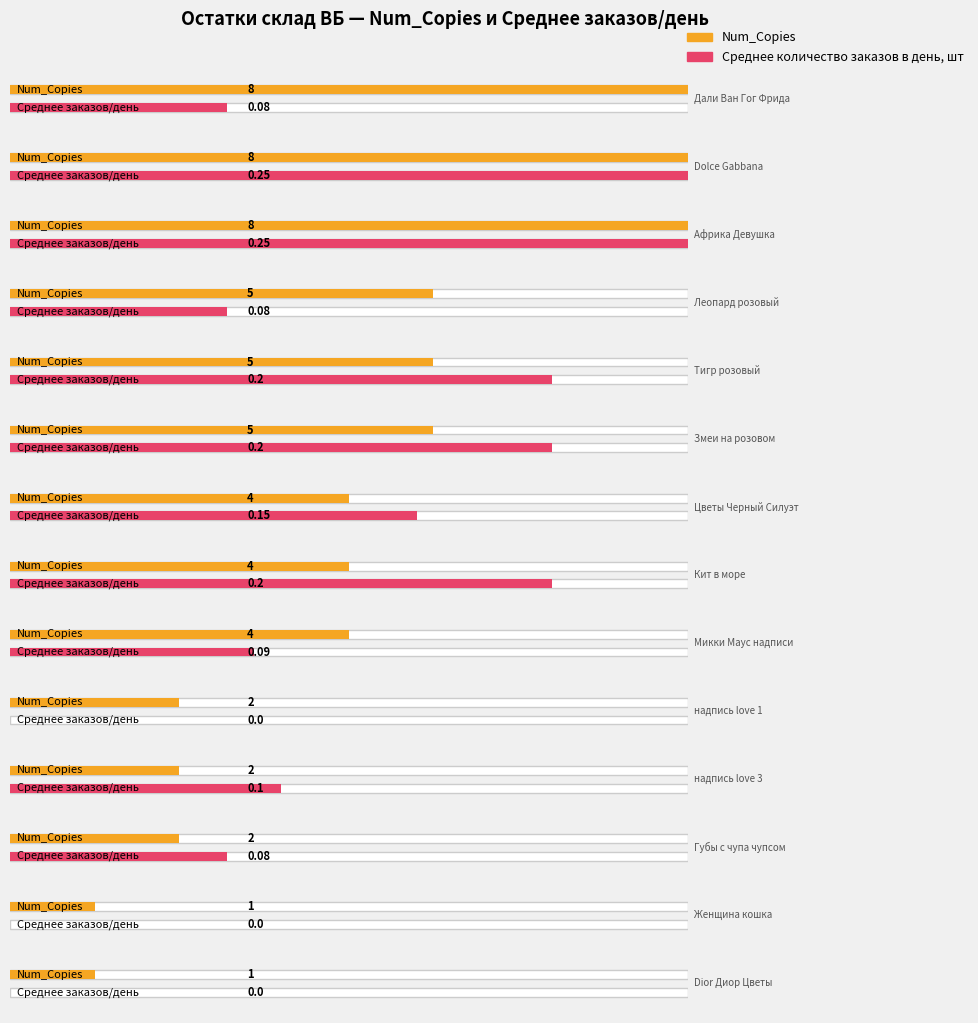

Which series changed the most between Африка Девушка and надпись love 3?

Num_Copies